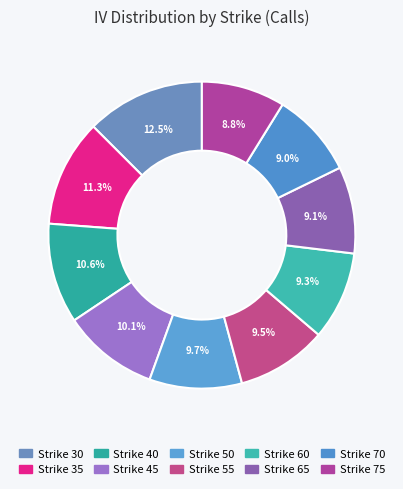

Does Strike 45 account for over 50% of the chart?

No